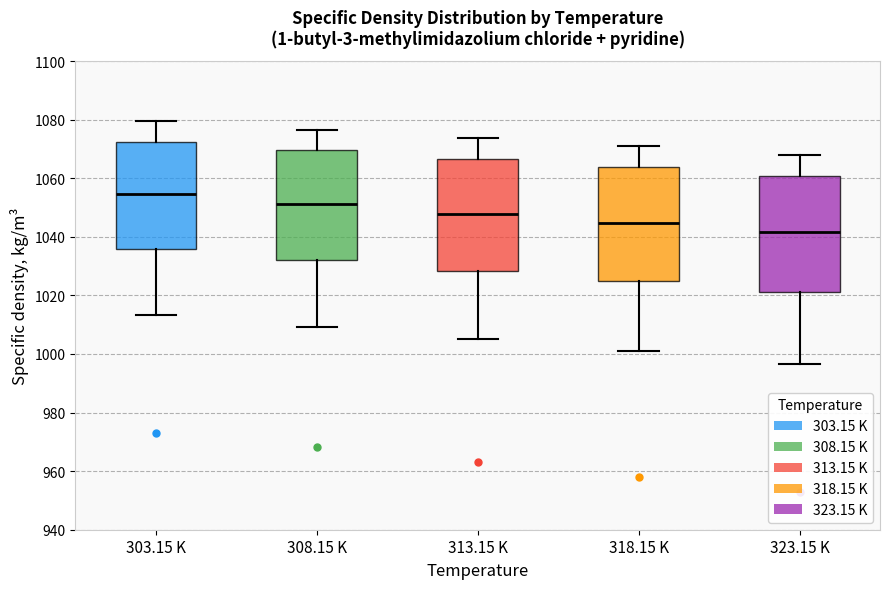

Where does the lower whisker of the box for 303.15 K end on the y-axis? The values are not printed on the chart, so give them approximately, as read against the axis.

1014